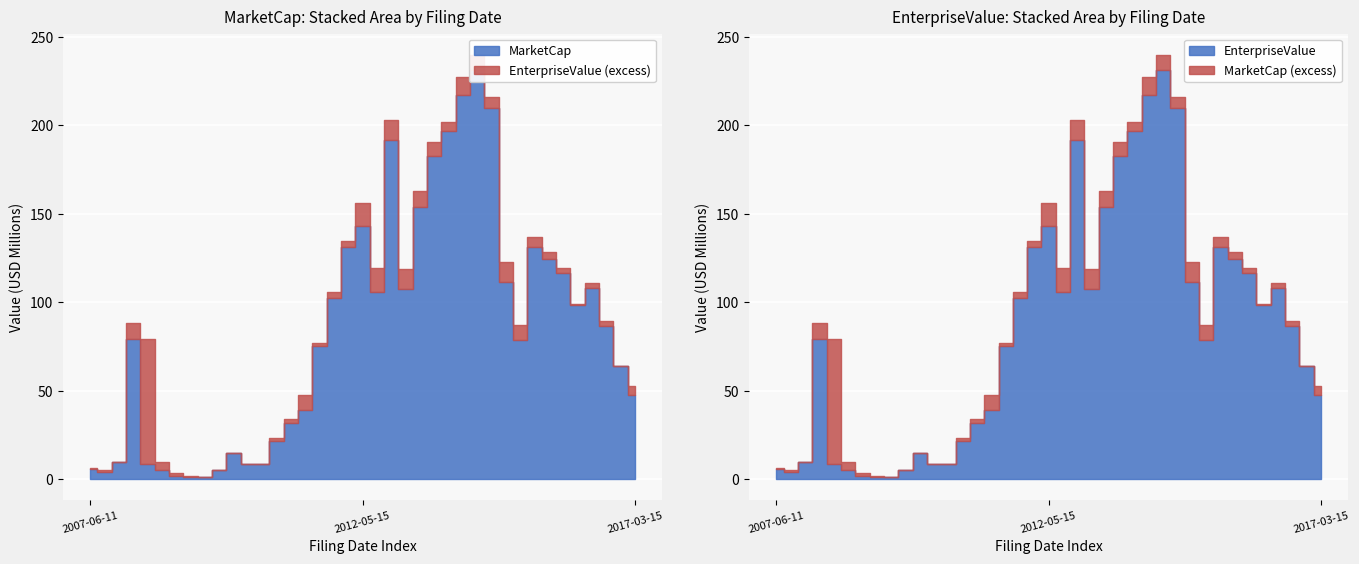

What is the difference between the MarketCap values at 2007-09-13 and 2009-05-15?

3533450.0